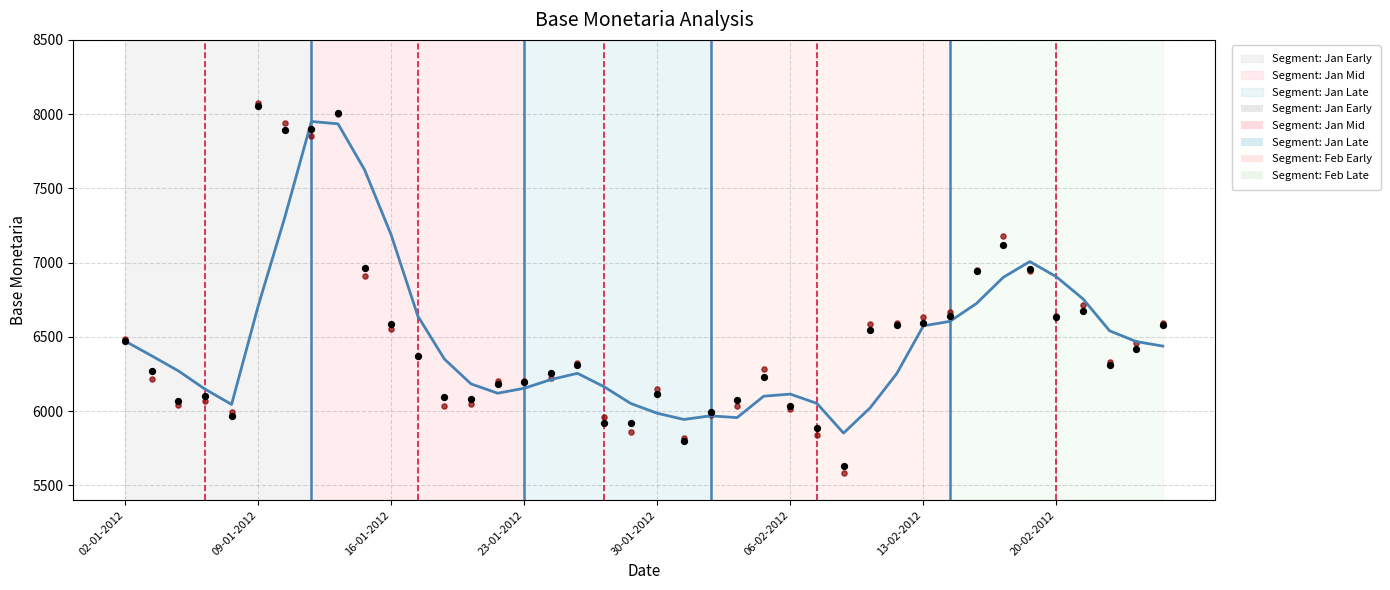

Which series reaches the minimum Y coordinate?

75.0 Second Feature Average